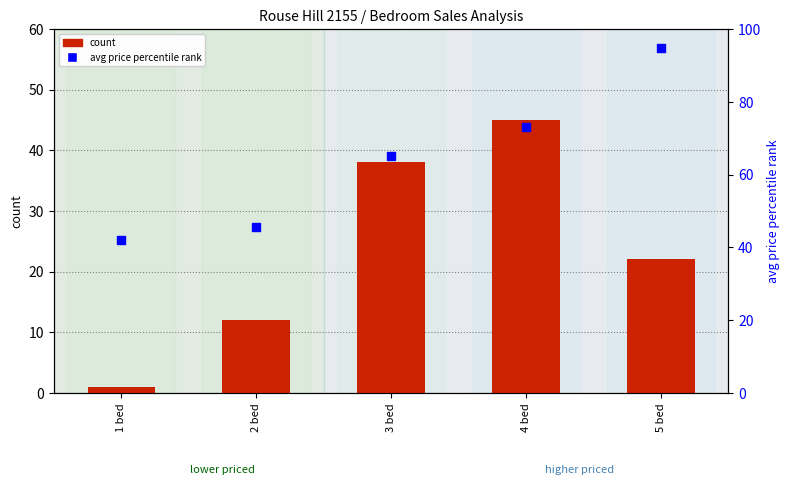

At which category is the sum across all series the highest?

4 bed